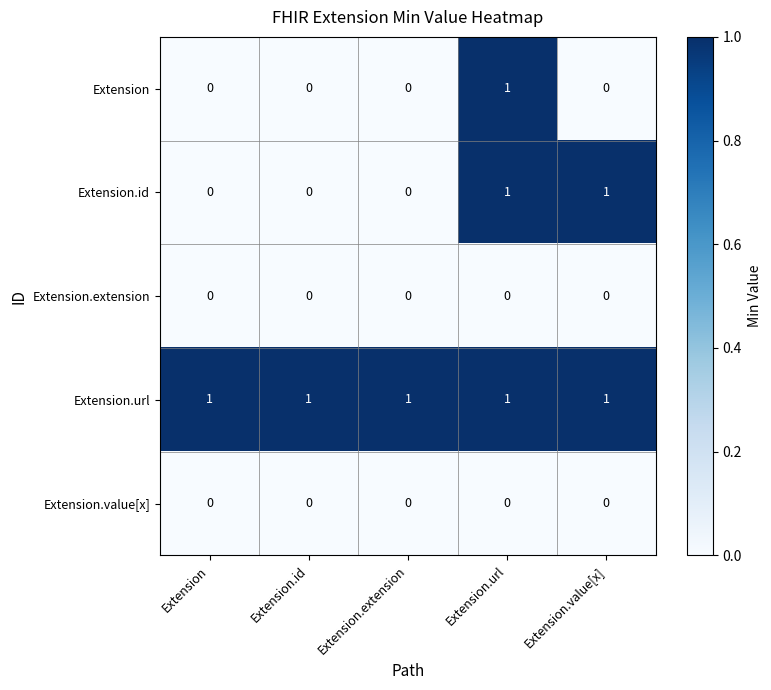

Which series changed the most between Extension.id and Extension.value[x]?

Extension.id